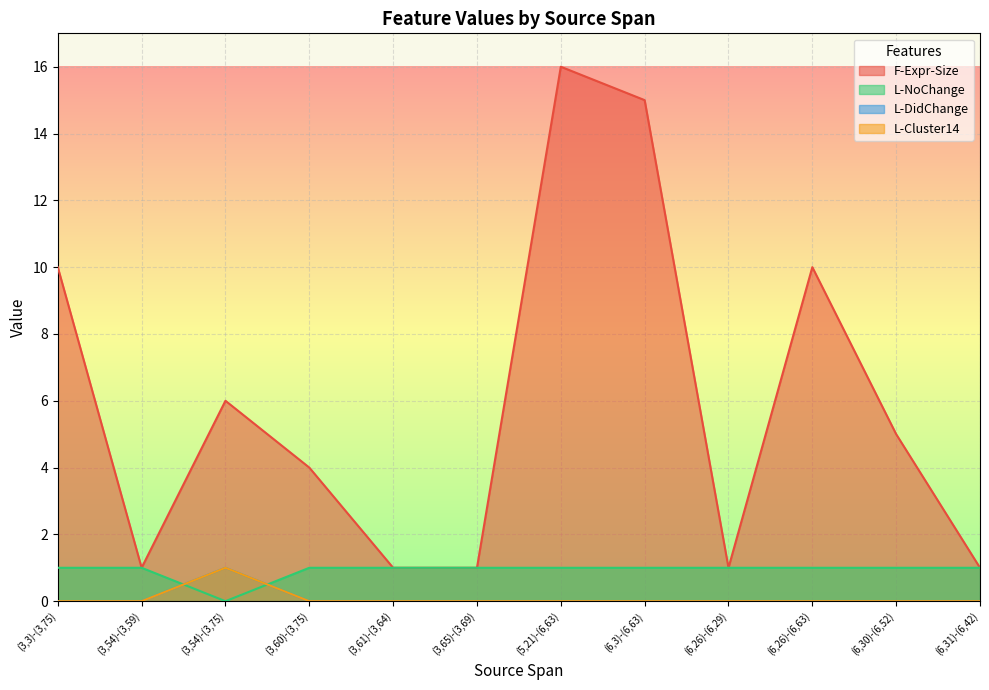

Which series has the widest spread of values?

F-Expr-Size